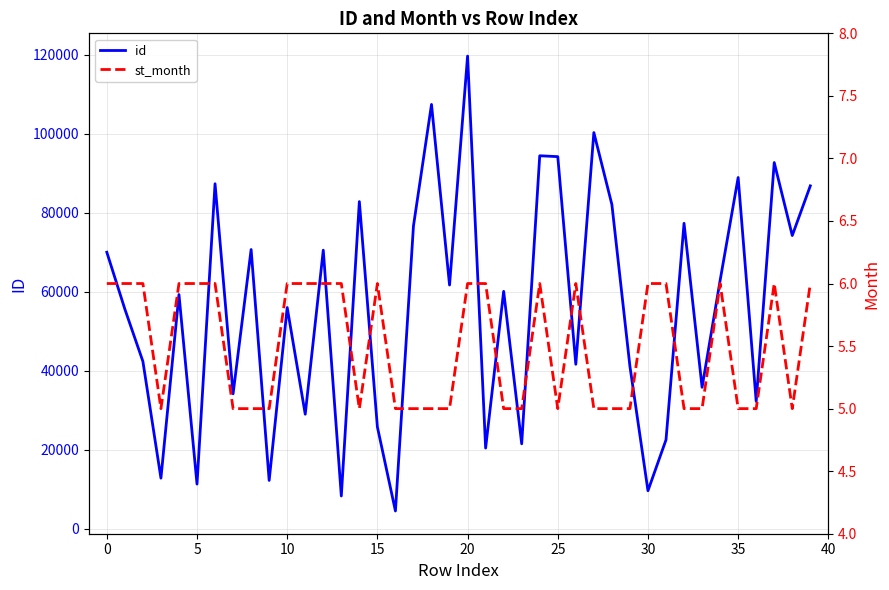

True or false: id and st_month cross at least once.

False